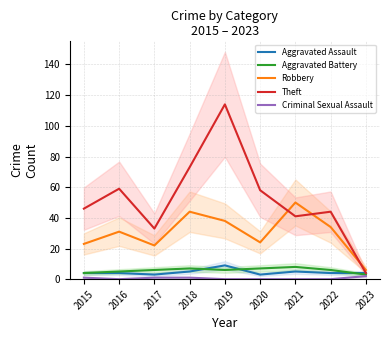

True or false: Aggravated Battery has a value of 4 at 2021.

False